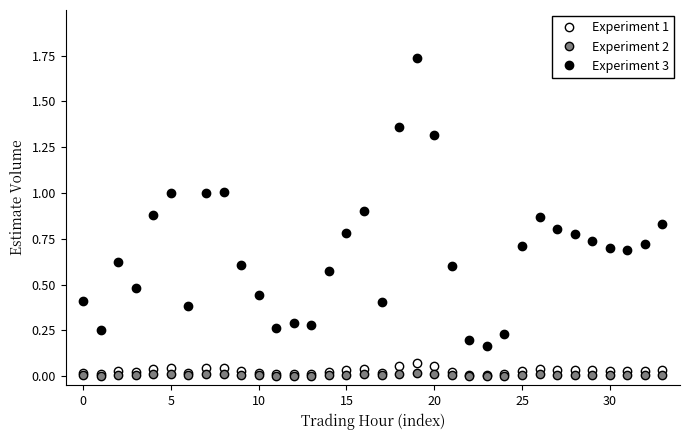

How many lines are shown in the chart?

3